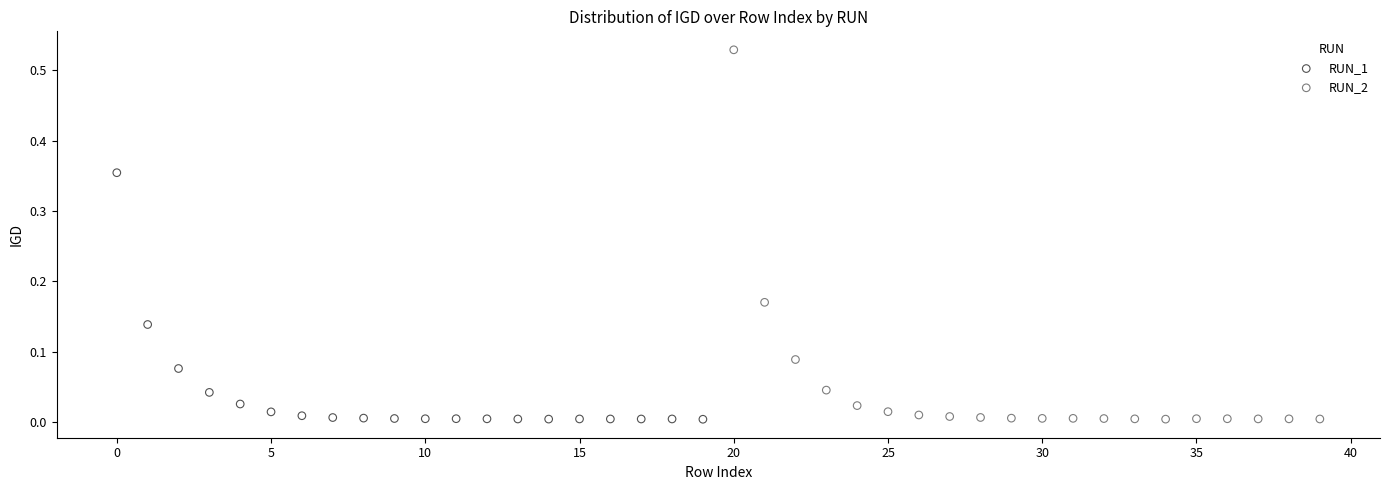

Which series has the widest spread of Y values?

RUN_2